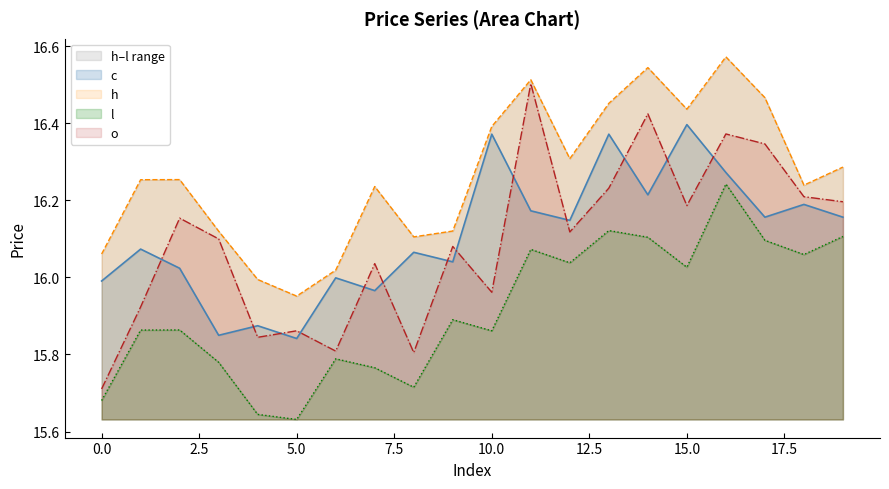

At which category is the sum across all series the highest?

16